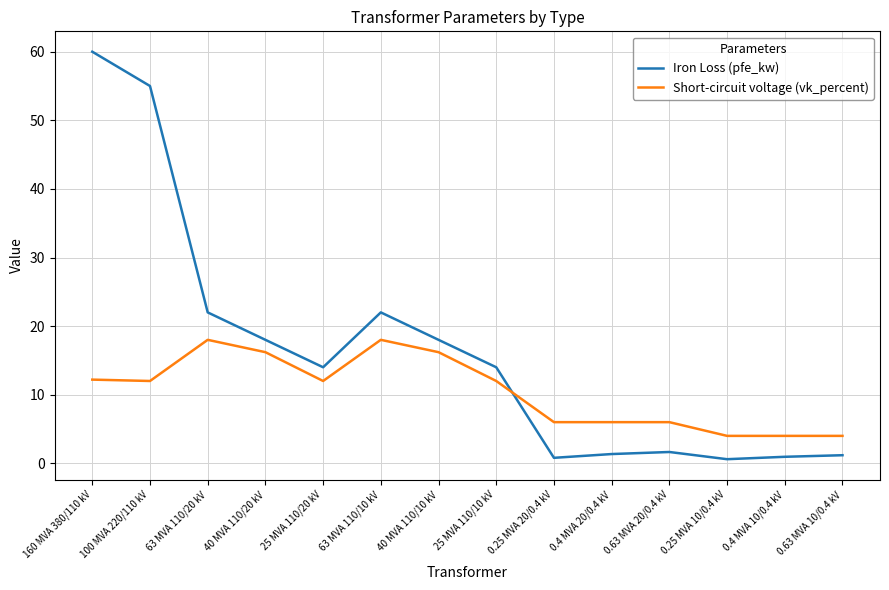

After their last crossing, which series has the higher values: Short-circuit voltage (vk_percent) or Iron Loss (pfe_kw)?

Short-circuit voltage (vk_percent)